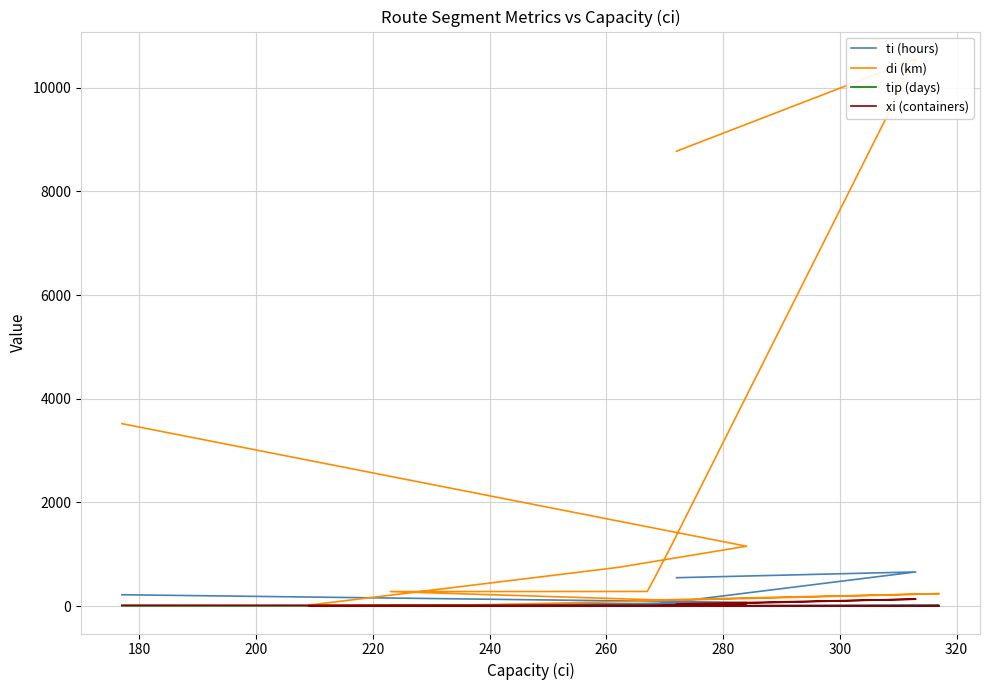

Which series has the largest total across all categories?

di (km)